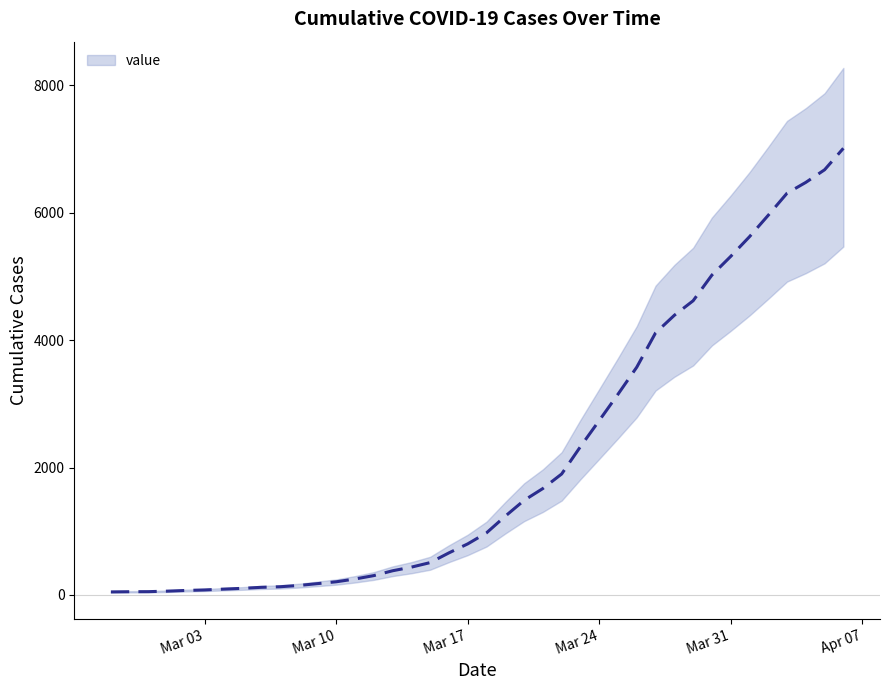

At which label does the data first exceed 975?

21